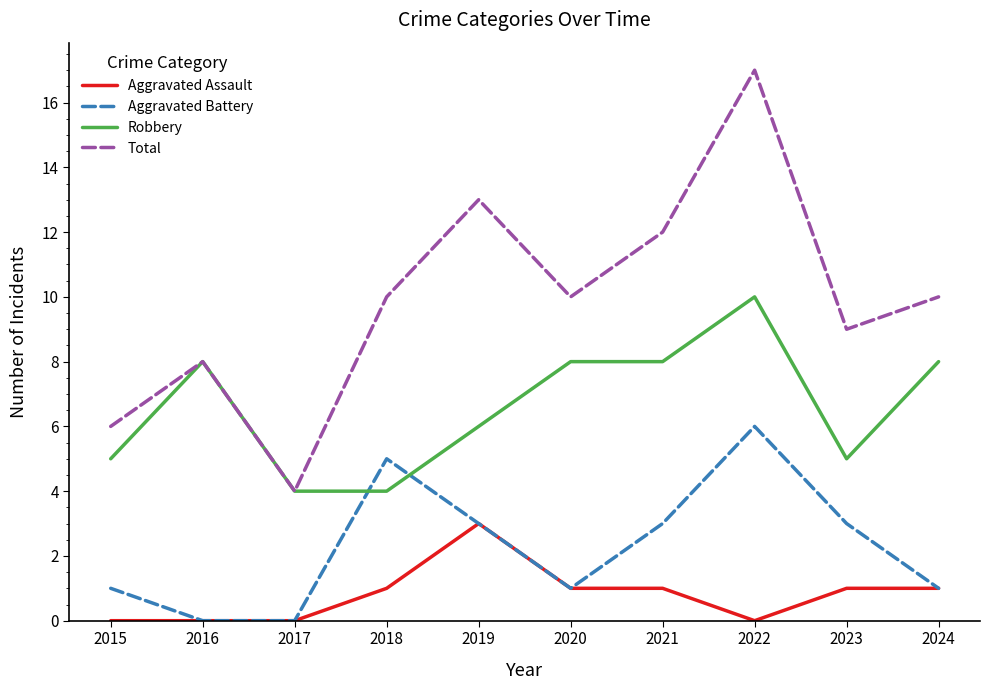

Reading left to right, extract all data points from this chart.

Aggravated Assault: 0	0	0	1	3	1	1	0	1	1
Aggravated Battery: 1	0	0	5	3	1	3	6	3	1
Robbery: 5	8	4	4	6	8	8	10	5	8
Total: 6	8	4	10	13	10	12	17	9	10